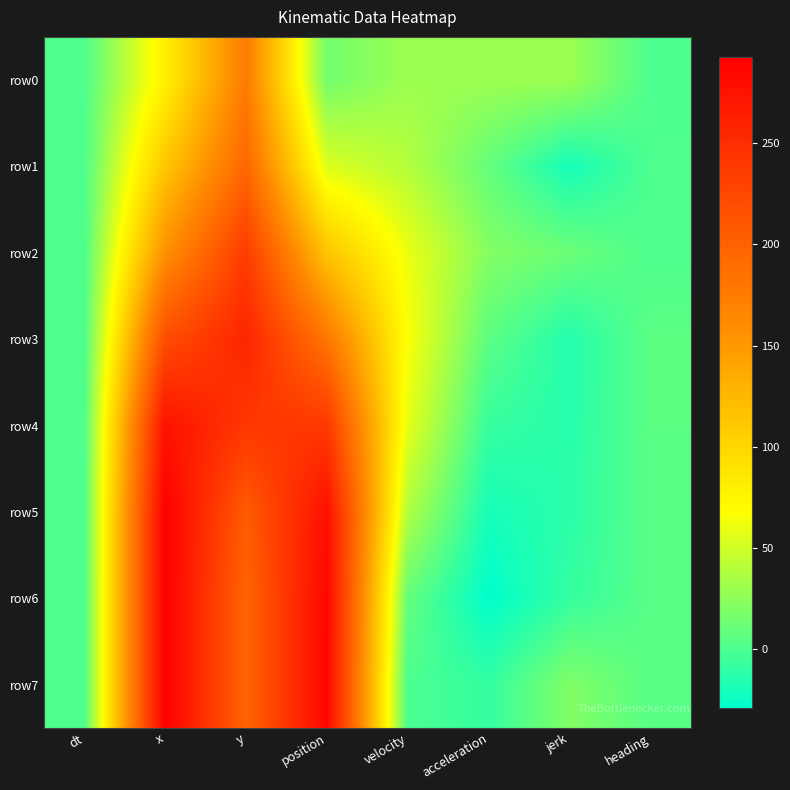

Reading left to right, extract all data points from this chart.

row0: dt=1.0	x=78.6	y=175.2	position=15.0	velocity=30.0	acceleration=30.0	jerk=30.0	heading=0.2
row1: dt=1.0	x=112.9	y=194.4	position=54.3	velocity=39.3	acceleration=9.3	jerk=-20.7	heading=0.7
row2: dt=1.0	x=156.8	y=235.9	position=114.7	velocity=60.4	acceleration=21.1	jerk=11.7	heading=0.7
row3: dt=1.0	x=219.5	y=257.0	position=181.0	velocity=66.2	acceleration=5.8	jerk=-15.2	heading=6.2
row4: dt=1.0	x=275.2	y=240.1	position=239.2	velocity=58.3	acceleration=-8.0	jerk=-13.8	heading=5.6
row5: dt=1.0	x=292.3	y=206.1	position=277.2	velocity=38.0	acceleration=-20.2	jerk=-12.3	heading=4.8
row6: dt=1.0	x=292.6	y=197.0	position=286.3	velocity=9.0	acceleration=-29.0	jerk=-8.7	heading=4.7
row7: dt=1.0	x=292.6	y=197.0	position=286.3	velocity=0.0	acceleration=-9.0	jerk=19.9	heading=4.7